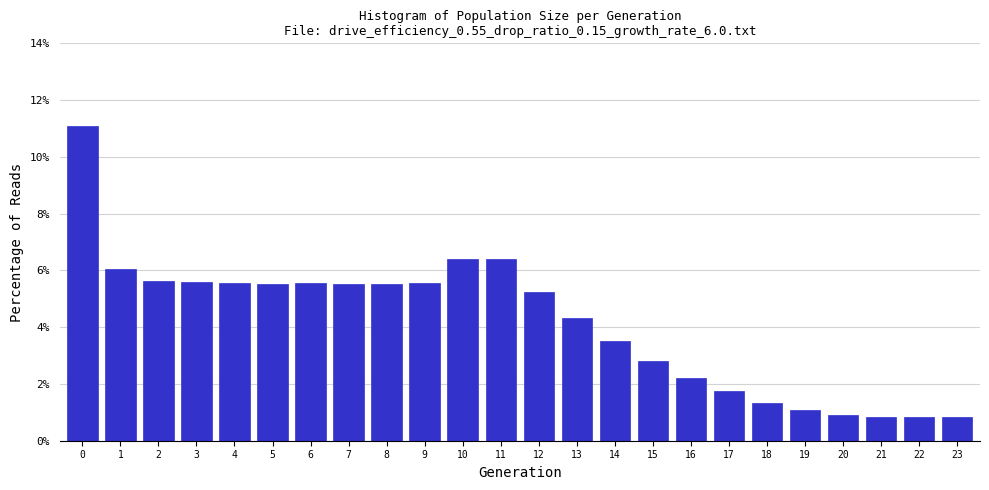

What is the value of the 20th bar from the left?

1.1